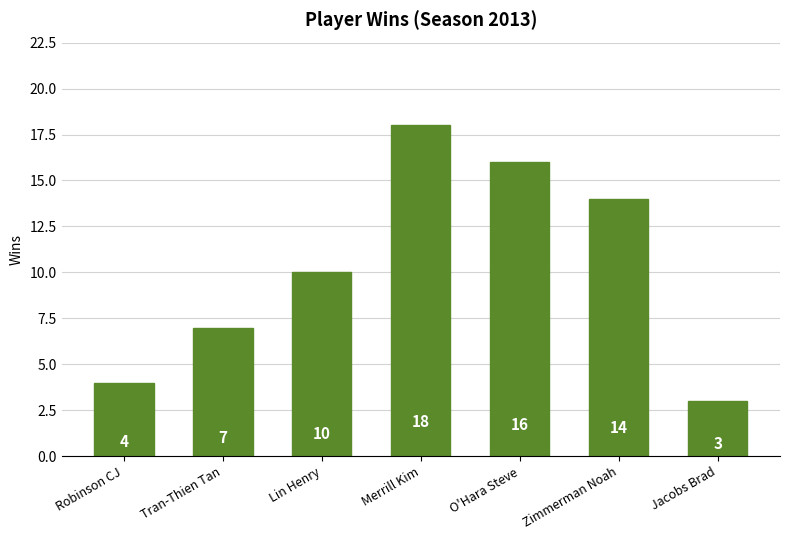

What is the label of the 5th bar from the left?

O'Hara Steve